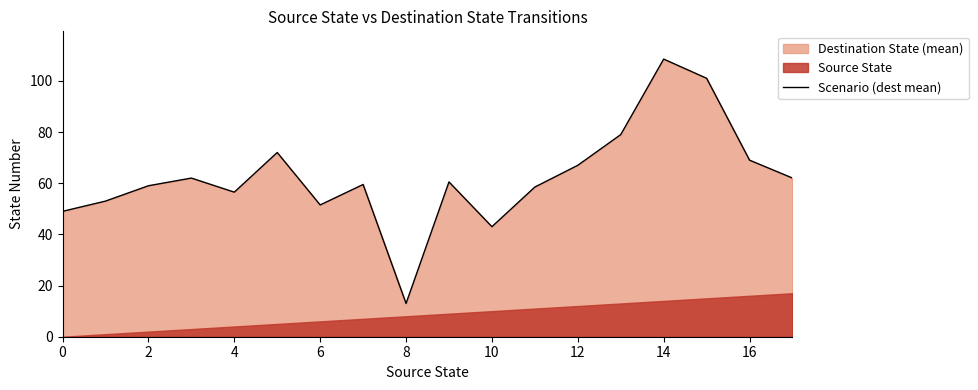

Is it true that Scenario (dest mean) equals 71.5 at 6?

False